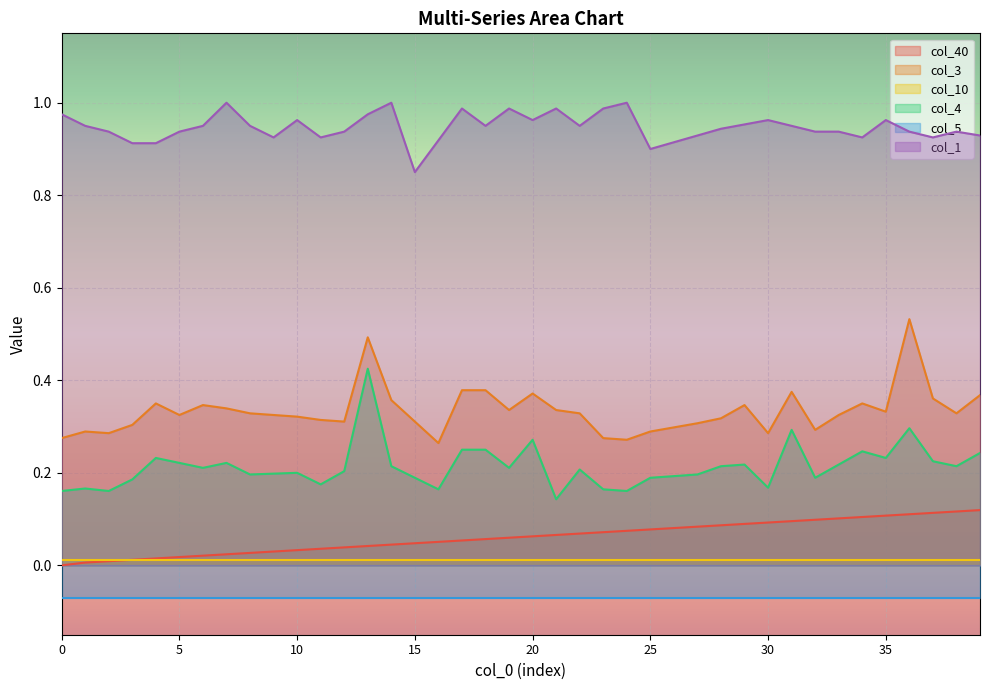

The value of col_3 at 15 is 0.2. True or false?

False